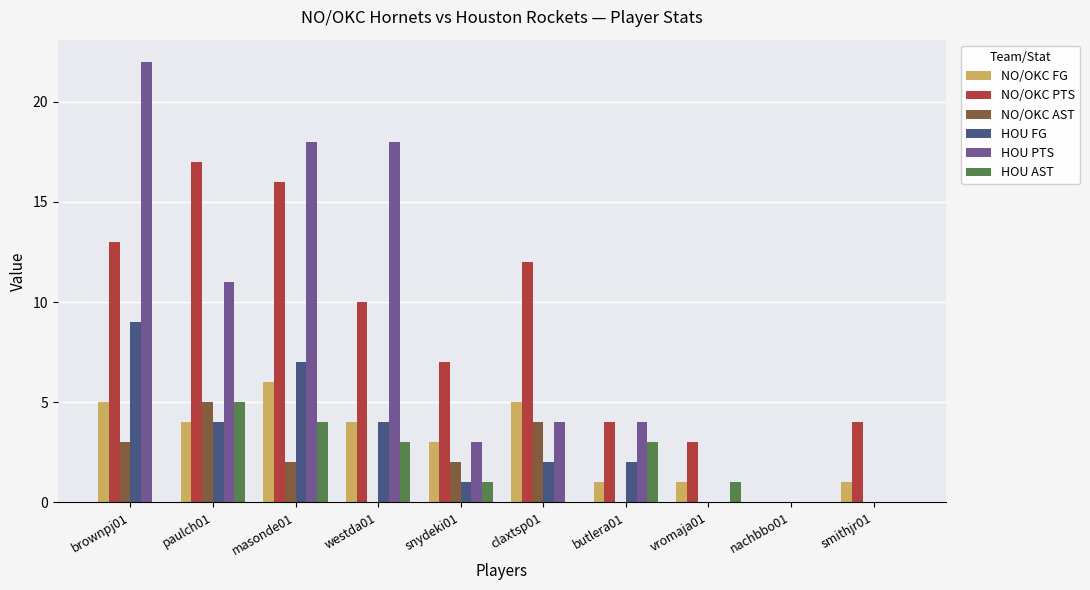

Are the bars grouped side by side (vs. stacked)?

Yes